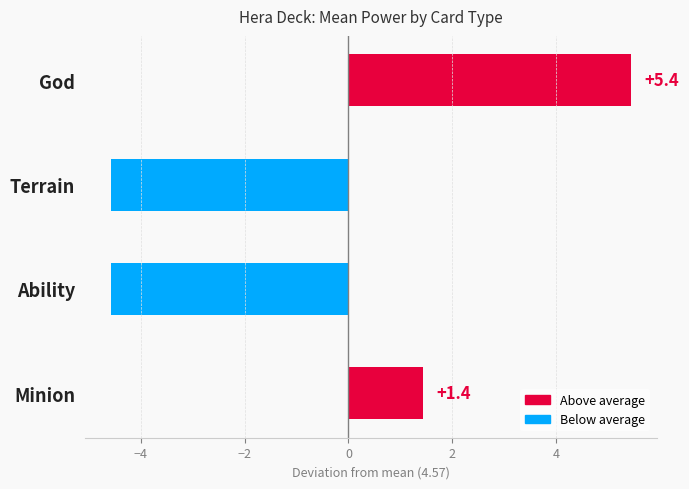

What value does the data have at Ability?

-4.6